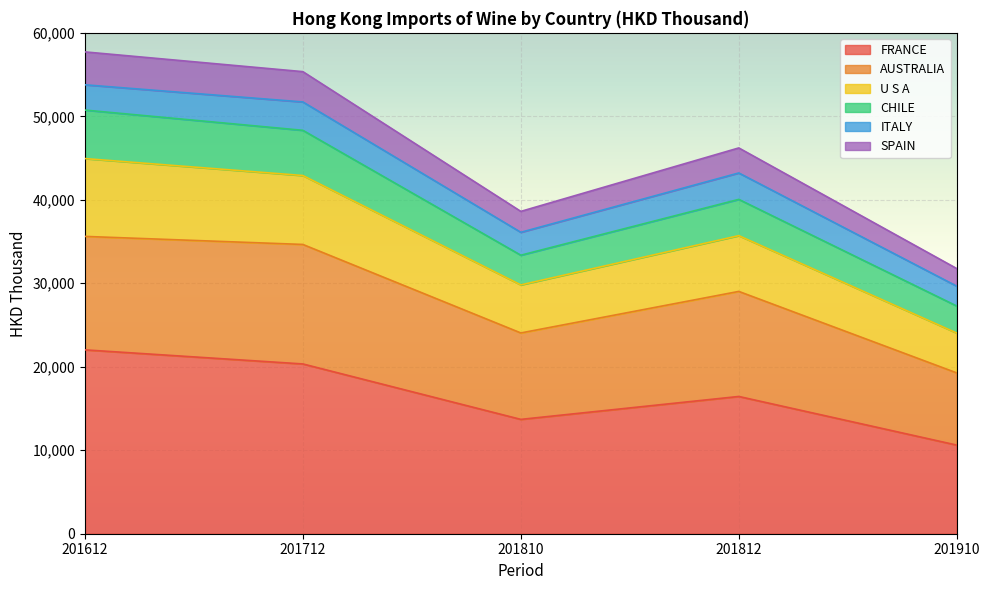

What is the total value across all series at 201810?

38612.8